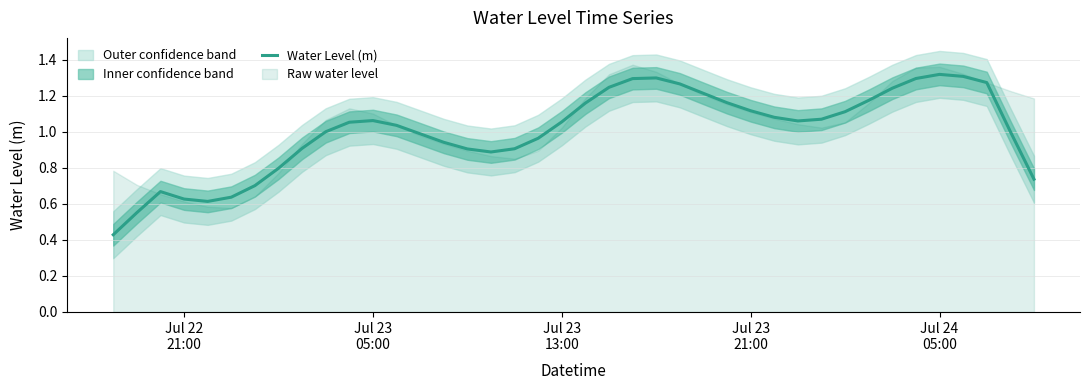

What is the average value?

1.0